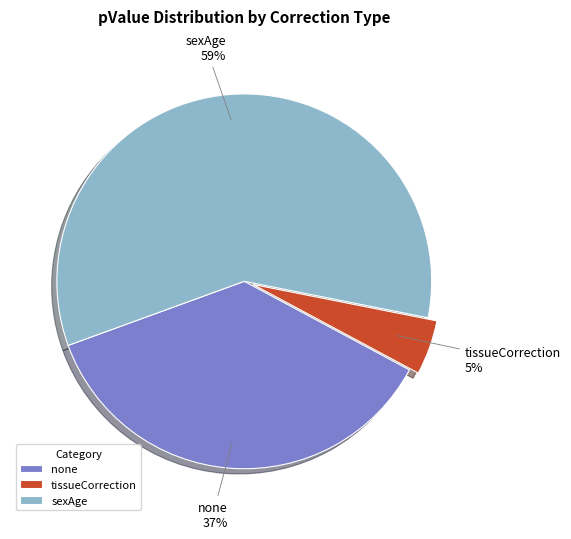

Combined, do sexAge and none account for over 50%?

Yes